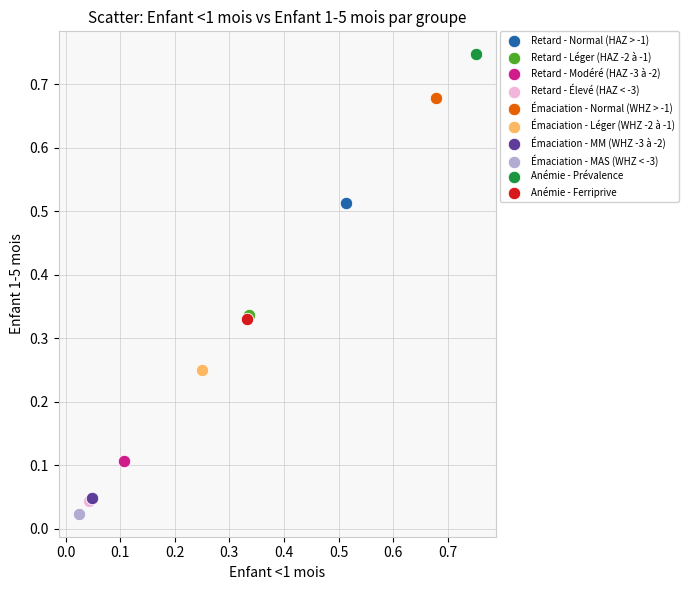

What are all the series names shown in the legend?

Retard - Normal (HAZ > -1), Retard - Léger (HAZ -2 à -1), Retard - Modéré (HAZ -3 à -2), Retard - Élevé (HAZ < -3), Émaciation - Normal (WHZ > -1), Émaciation - Léger (WHZ -2 à -1), Émaciation - MM (WHZ -3 à -2), Émaciation - MAS (WHZ < -3), Anémie - Prévalence, Anémie - Ferriprive